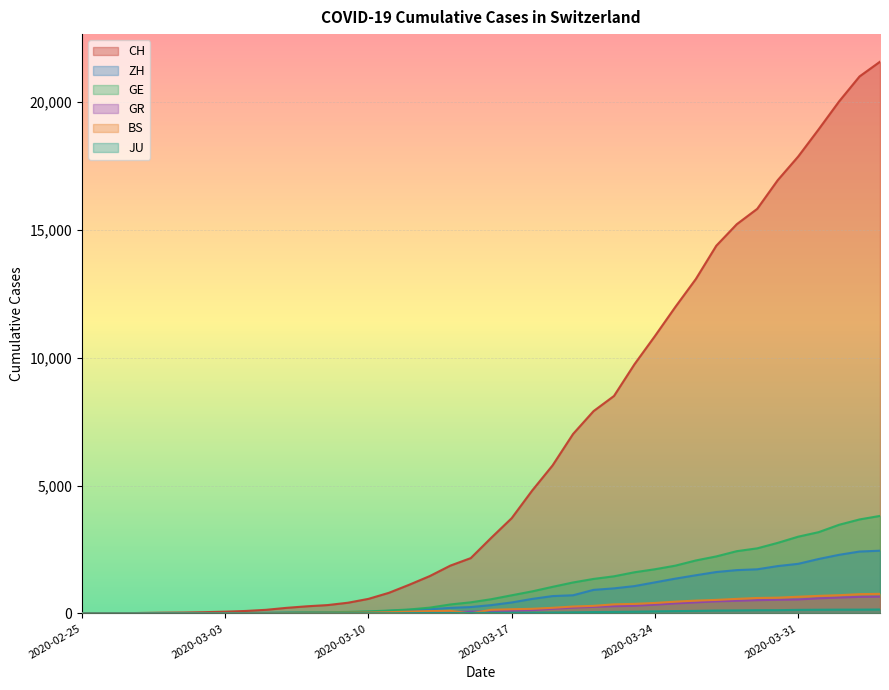

Which has a higher value, 2020-02-28 or 2020-04-01?

2020-04-01